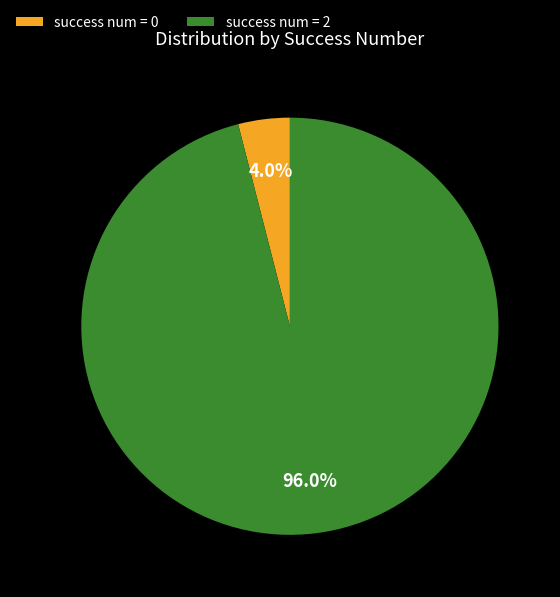

What is the majority slice?

success num = 2